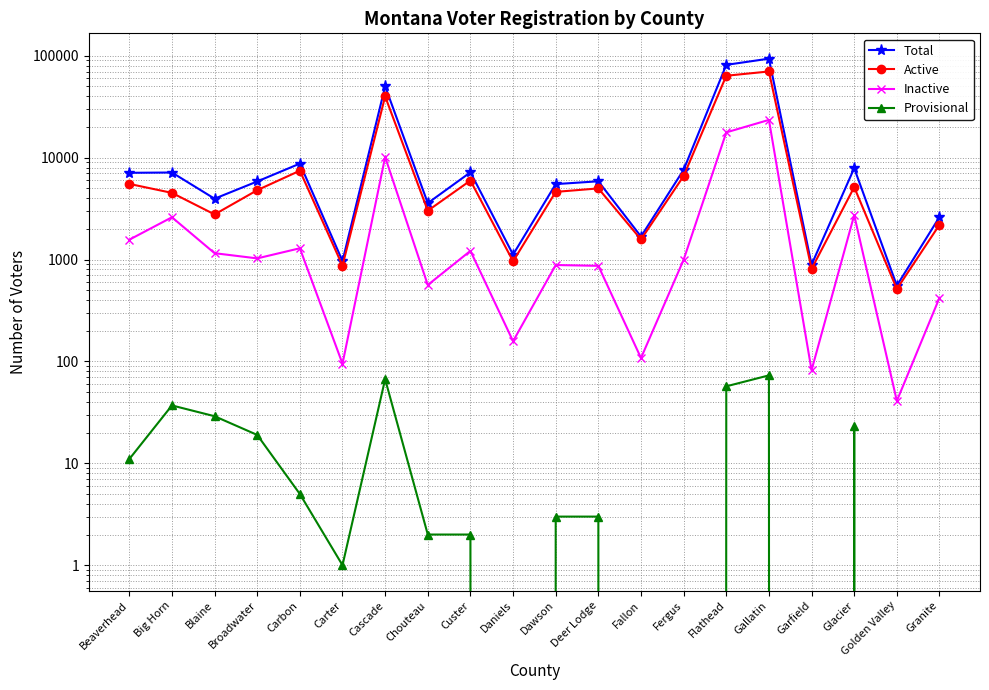

True or false: Active and Total intersect in this chart.

False